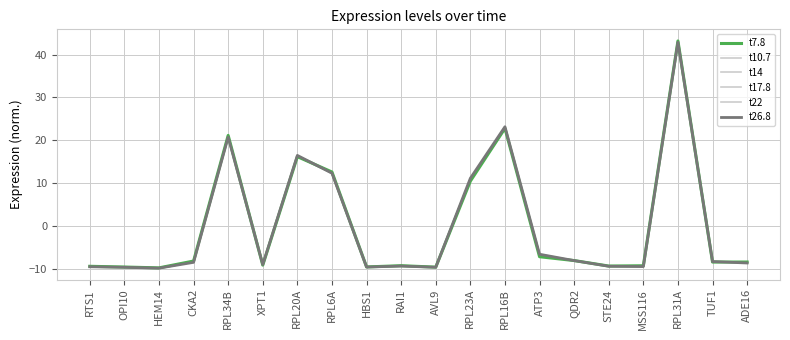

What is the difference between the highest and lowest values at RPL23A?

0.7